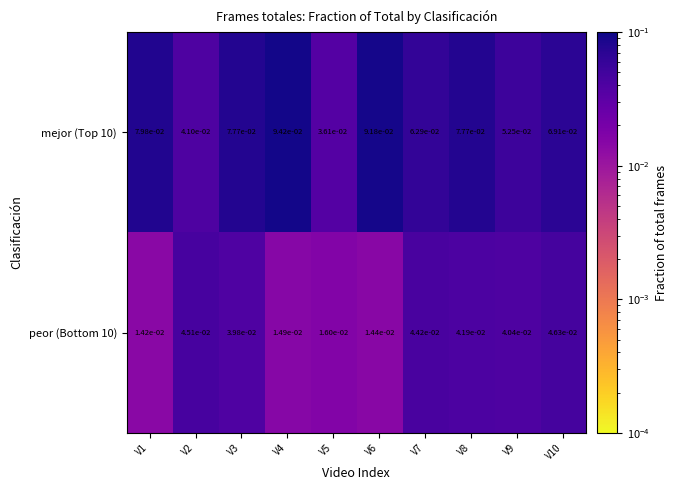

Is the value of mejor (Top 10) at V10 greater than the value of peor (Bottom 10) at V1?

Yes